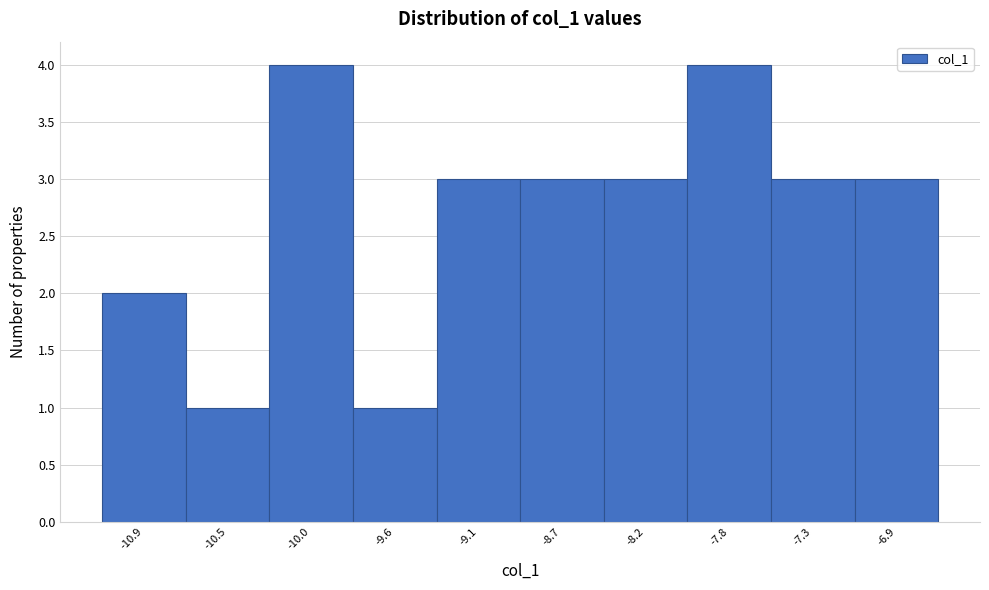

Reading left to right, what are all the values shown in this chart?

-10.9=2	-10.5=1	-10.0=4	-9.6=1	-9.1=3	-8.7=3	-8.2=3	-7.8=4	-7.3=3	-6.9=3